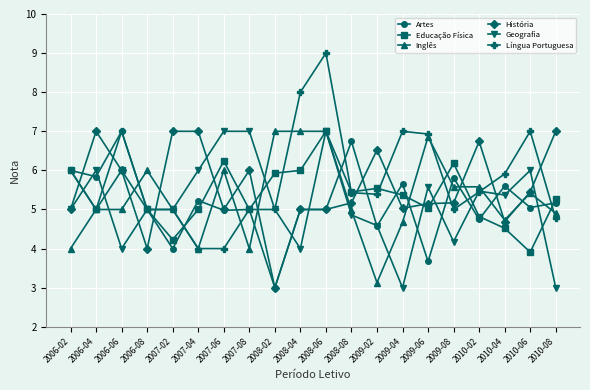

What is the maximum value shown in the chart?

9.0